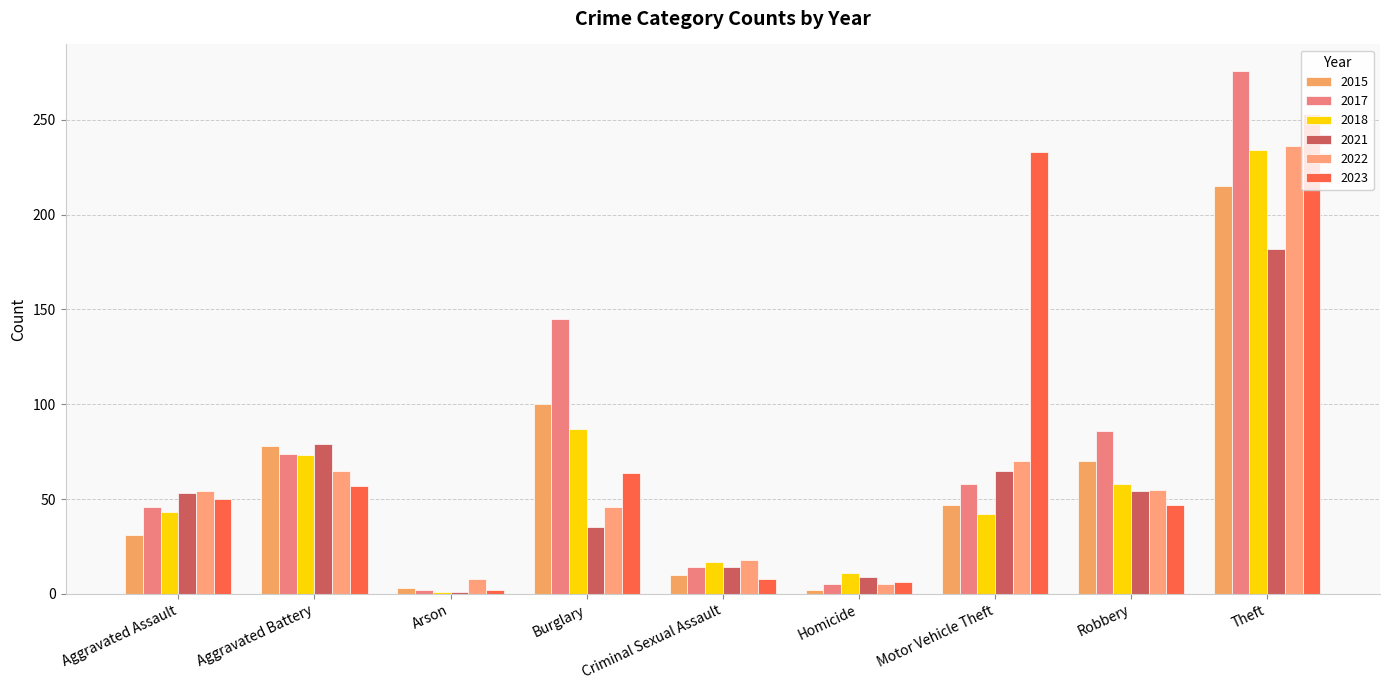

At which category is the sum across all series the highest?

Theft